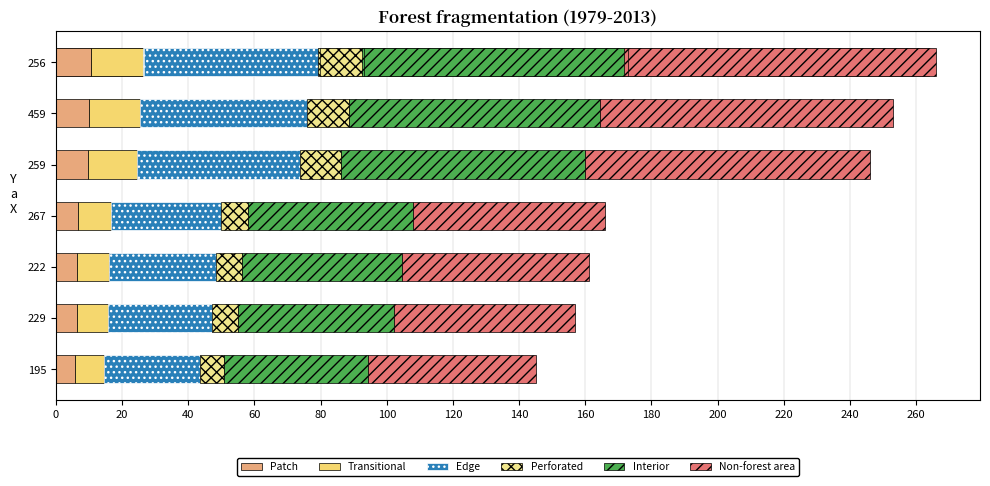

What is the value of the Interior bar at the 4th from the left?

49.8